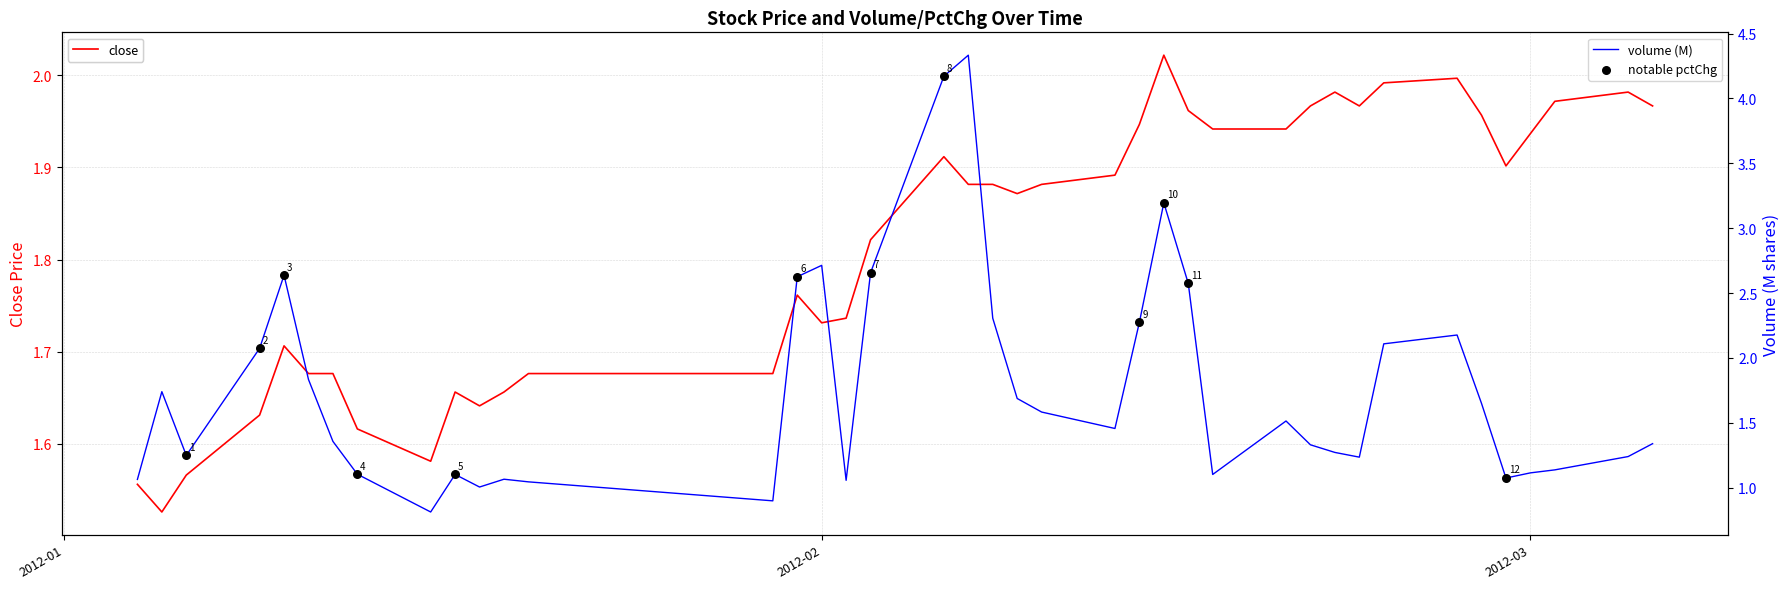

Is the value of close at 29 greater than the value of volume at 4?

No